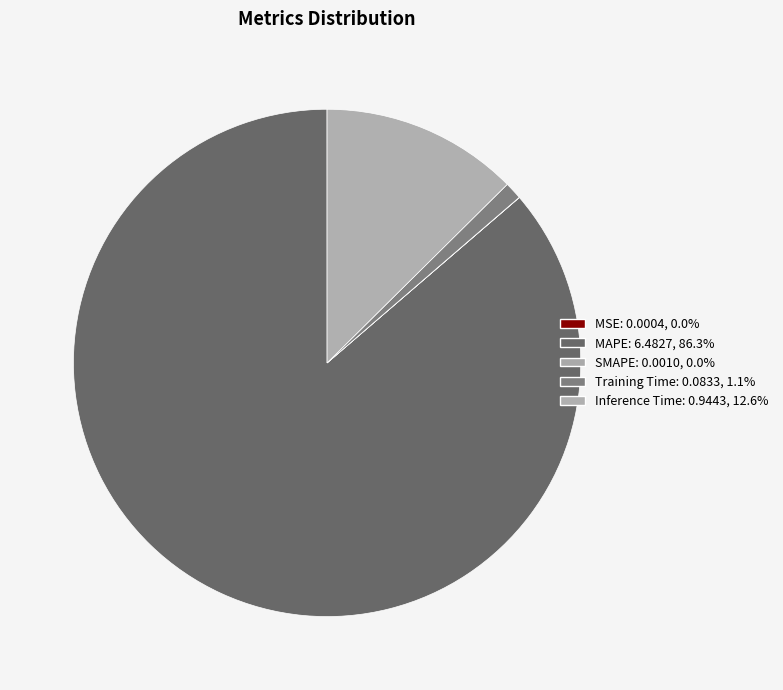

Combined, do Training Time and SMAPE account for over 50%?

No